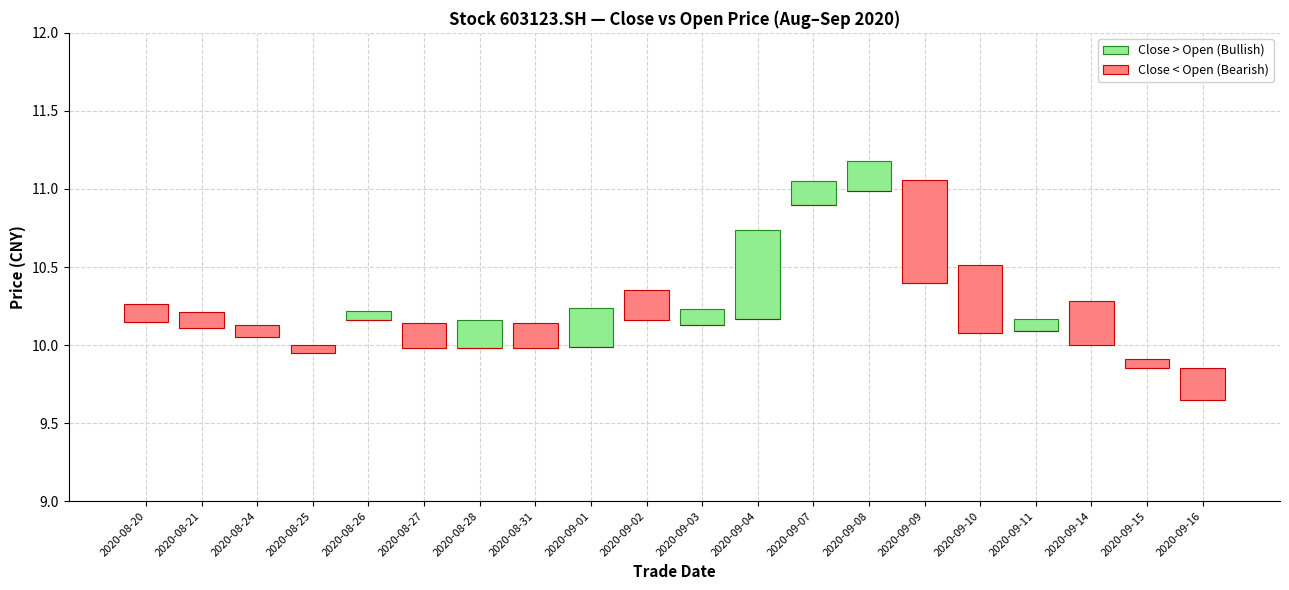

The value of Close < Open (Bearish) at 2020-08-25 is 0.1. True or false?

True